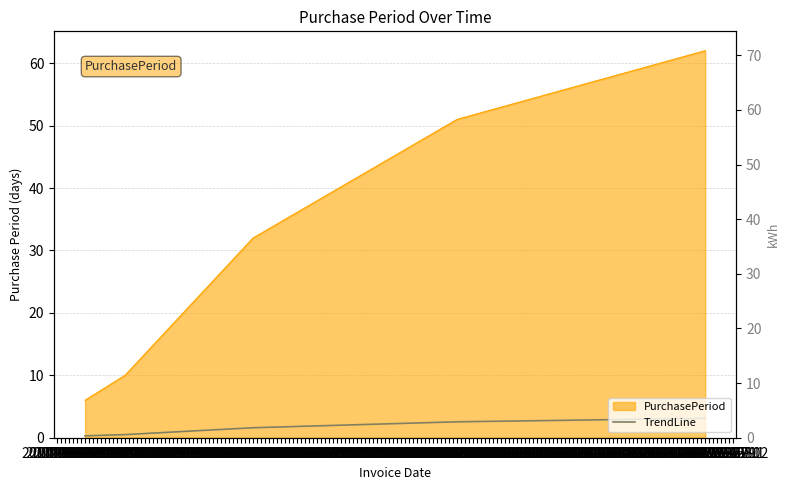

How many data points does each series have?

5